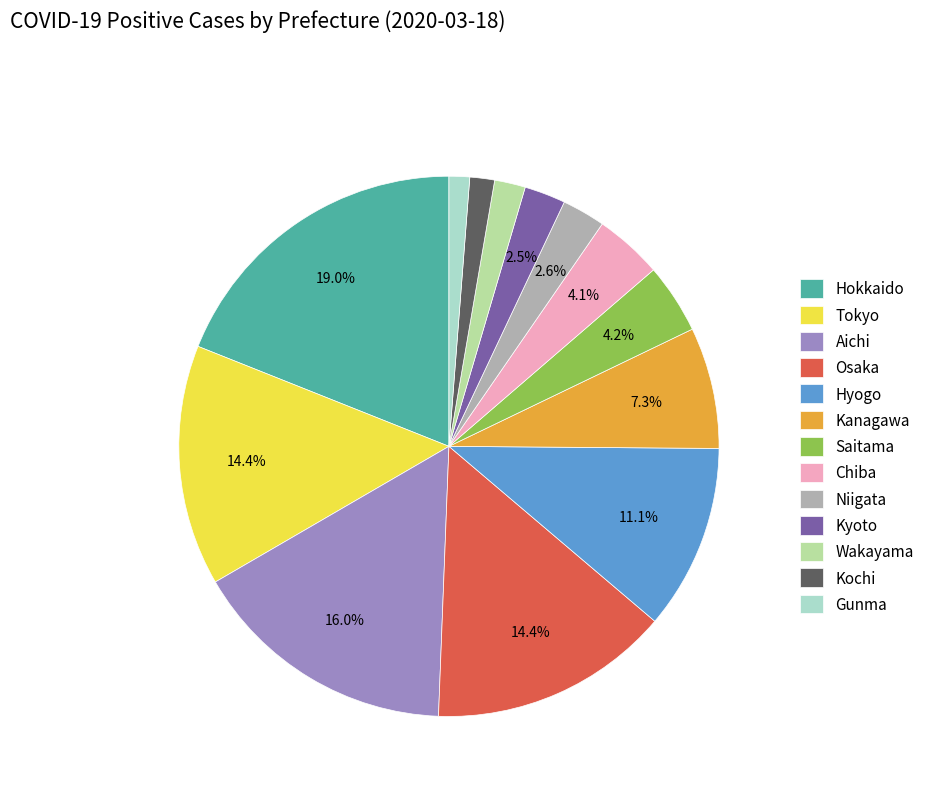

To the nearest percent, what is the difference between the Aichi and Chiba slice percentages?

12%